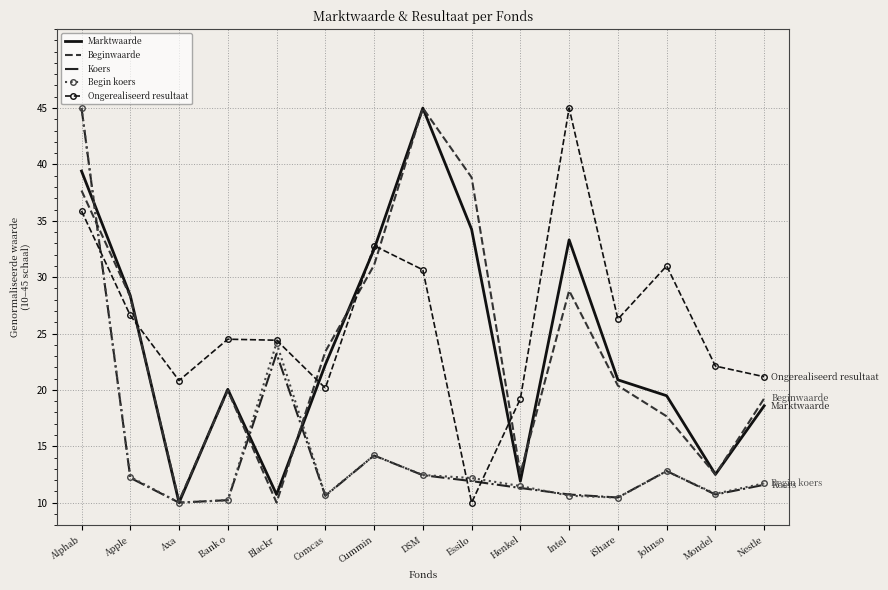

What is the smallest value displayed?

10.0